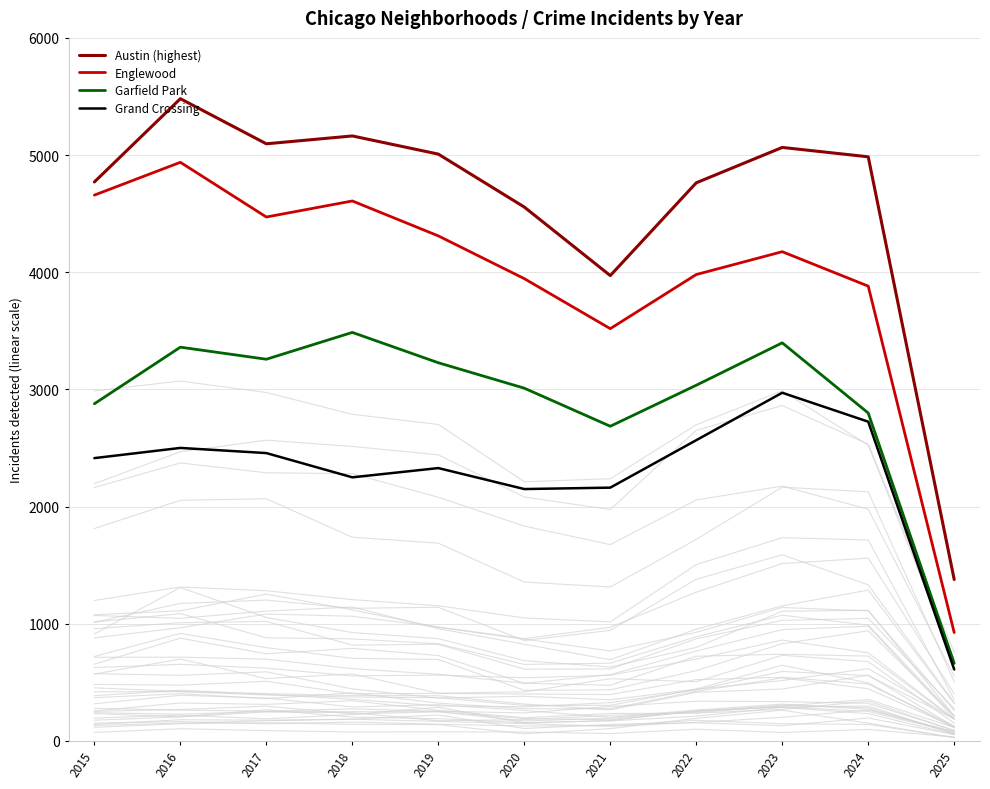

What is the maximum value shown in the chart?

5481